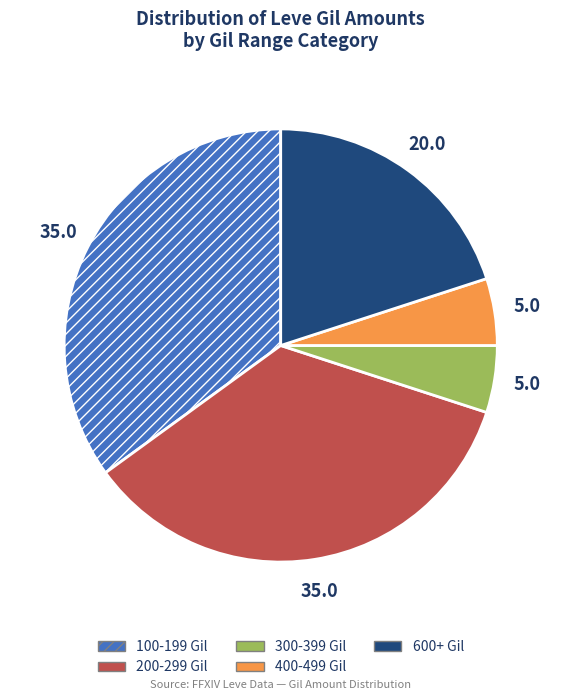

Between 600+ Gil and 400-499 Gil, which is larger?

600+ Gil